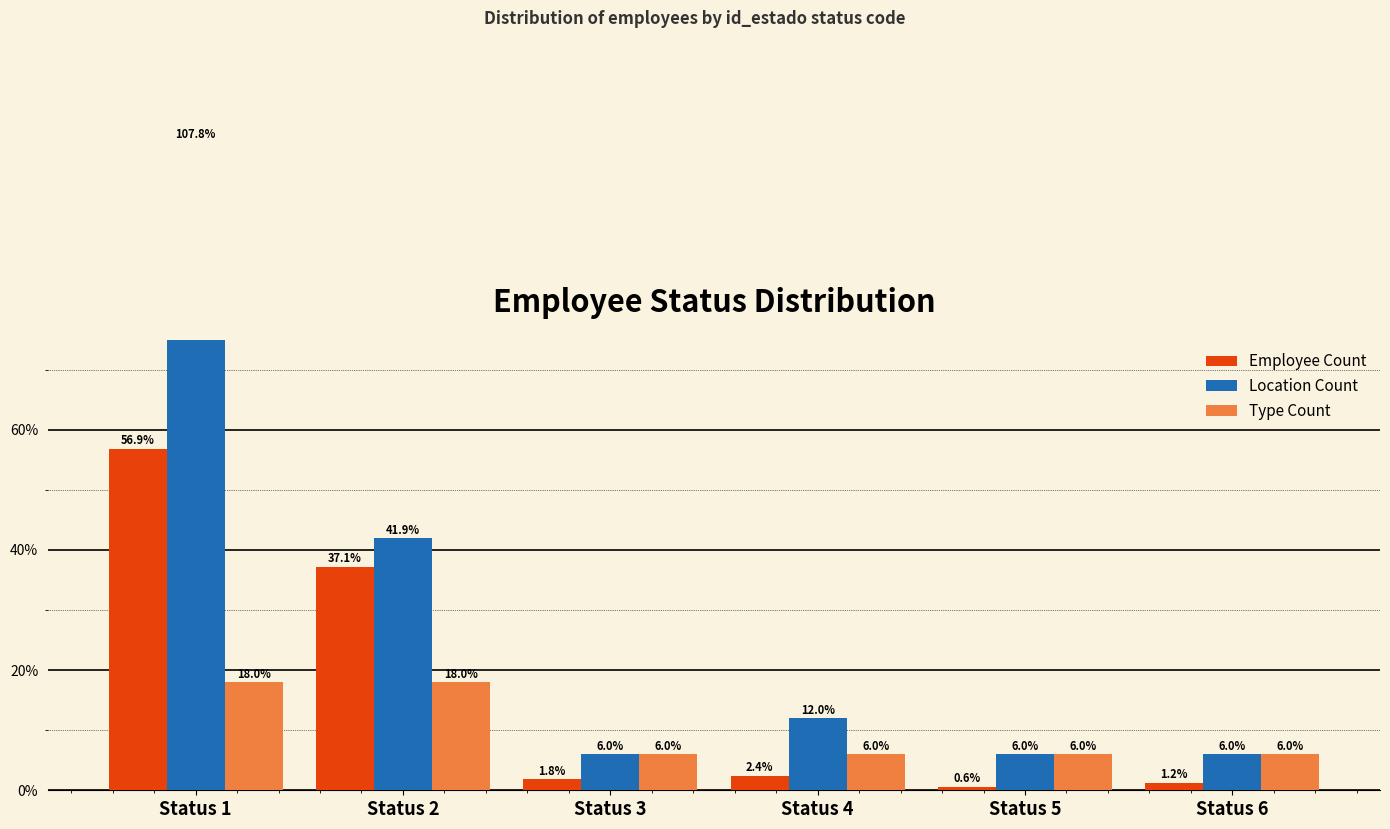

What is the total value across all series at Status 1?

182.6